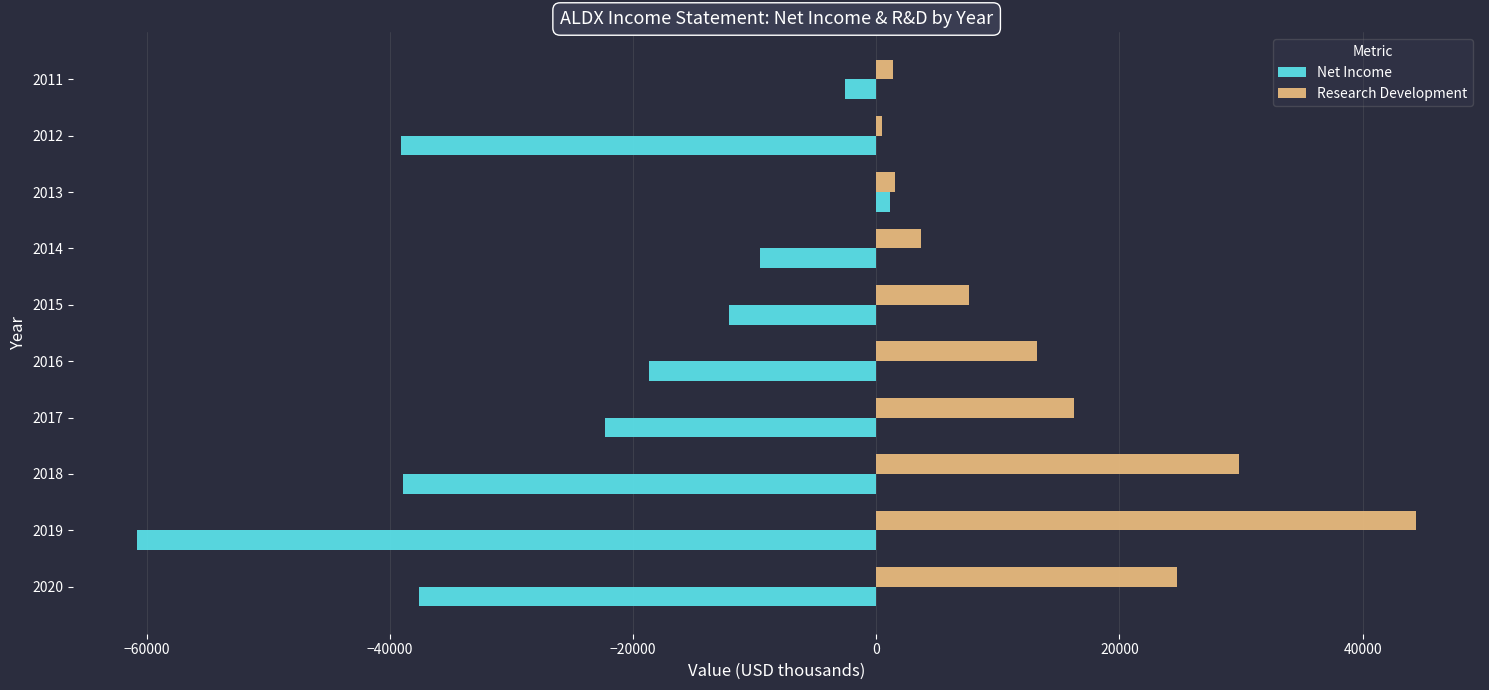

What is the sum of all Net Income values?

-240600